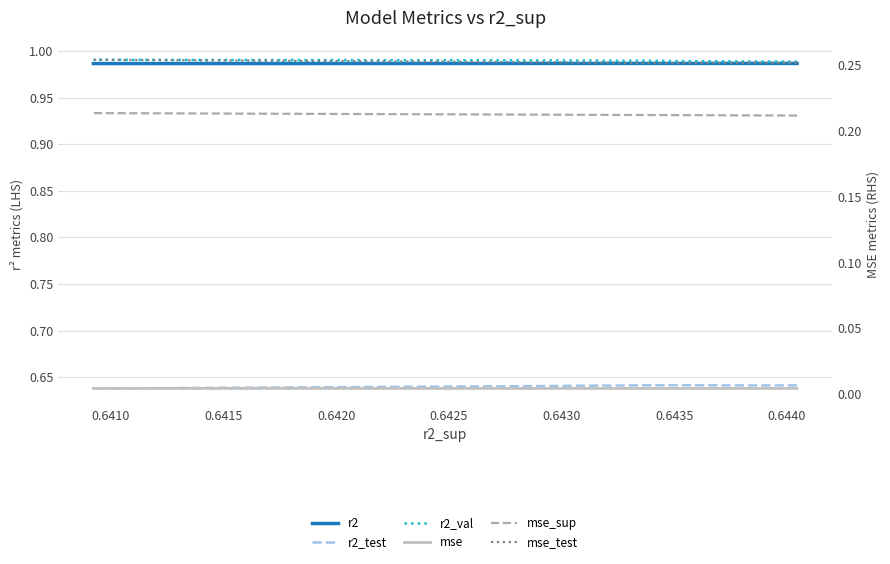

Is the value of mse at 0.6405 greater than the value of r2_val at 0.6410?

No